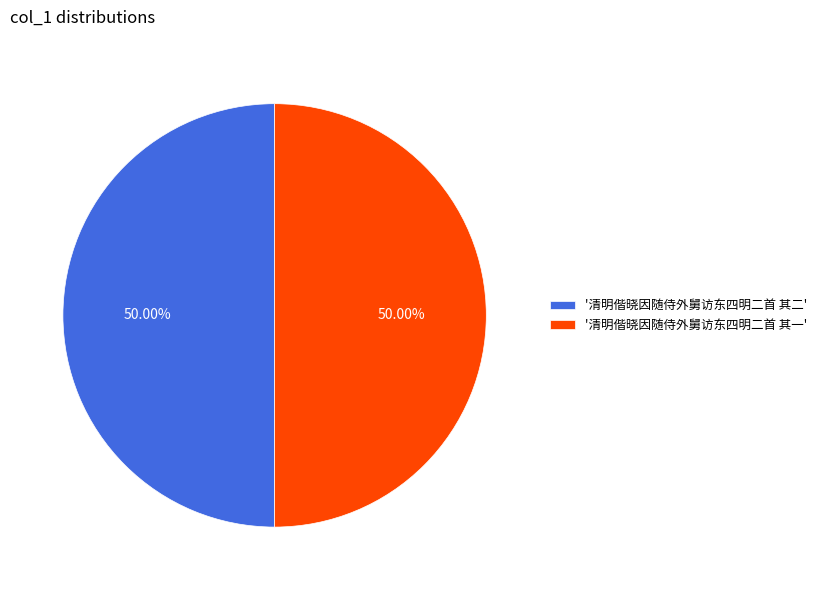

Do '清明偕晓因随侍外舅访东四明二首 其二' and '清明偕晓因随侍外舅访东四明二首 其一' together represent more than half of the pie?

Yes